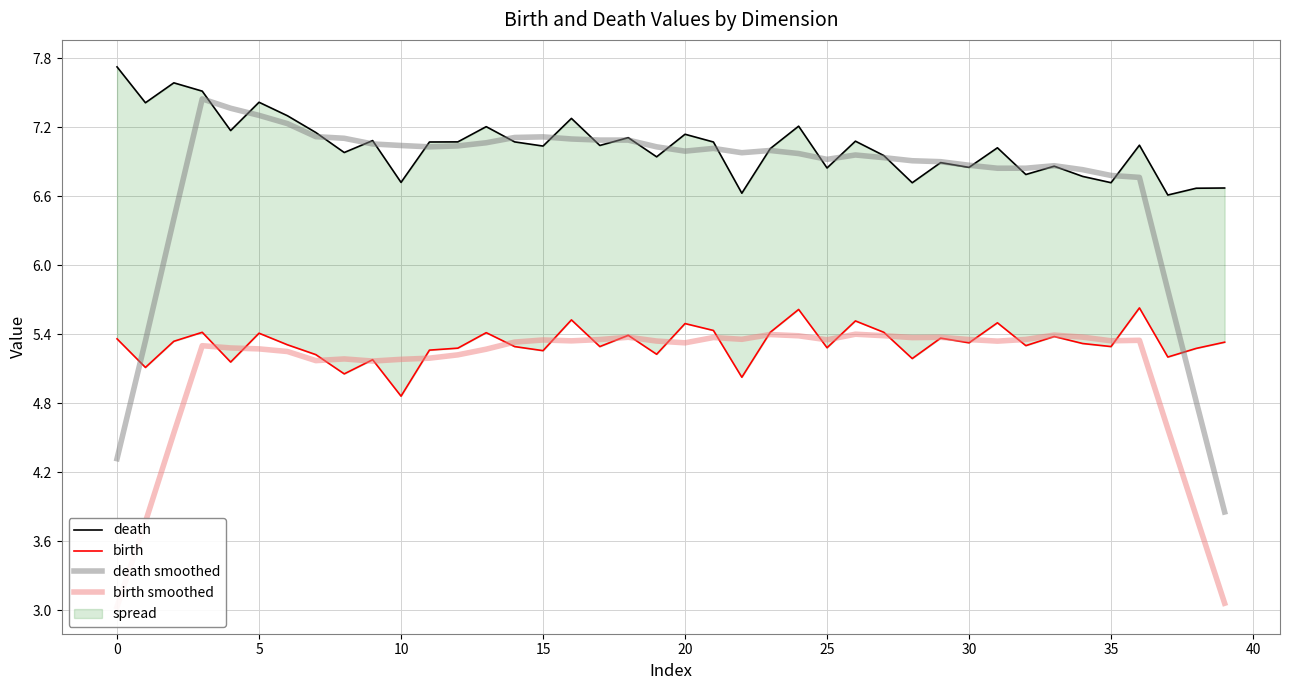

Reading right to left, transcribe all the data shown in this chart.

death: 6.7	6.7	6.6	7.0	6.7	6.8	6.9	6.8	7.0	6.9	6.9	6.7	7.0	7.1	6.8	7.2	7.0	6.6	7.1	7.1	6.9	7.1	7.0	7.3	7.0	7.1	7.2	7.1	7.1	6.7	7.1	7.0	7.2	7.3	7.4	7.2	7.5	7.6	7.4	7.7
birth: 5.3	5.3	5.2	5.6	5.3	5.3	5.4	5.3	5.5	5.3	5.4	5.2	5.4	5.5	5.3	5.6	5.4	5.0	5.4	5.5	5.2	5.4	5.3	5.5	5.3	5.3	5.4	5.3	5.3	4.9	5.2	5.1	5.2	5.3	5.4	5.2	5.4	5.3	5.1	5.4
death smoothed: 3.9	4.8	5.8	6.8	6.8	6.8	6.9	6.8	6.8	6.9	6.9	6.9	6.9	7.0	6.9	7.0	7.0	7.0	7.0	7.0	7.0	7.1	7.1	7.1	7.1	7.1	7.1	7.0	7.0	7.0	7.1	7.1	7.1	7.2	7.3	7.4	7.4	6.4	5.3	4.3
birth smoothed: 3.1	3.8	4.6	5.3	5.3	5.4	5.4	5.4	5.3	5.4	5.4	5.4	5.4	5.4	5.4	5.4	5.4	5.4	5.4	5.3	5.3	5.4	5.4	5.3	5.4	5.3	5.3	5.2	5.2	5.2	5.2	5.2	5.2	5.3	5.3	5.3	5.3	4.5	3.8	3.0